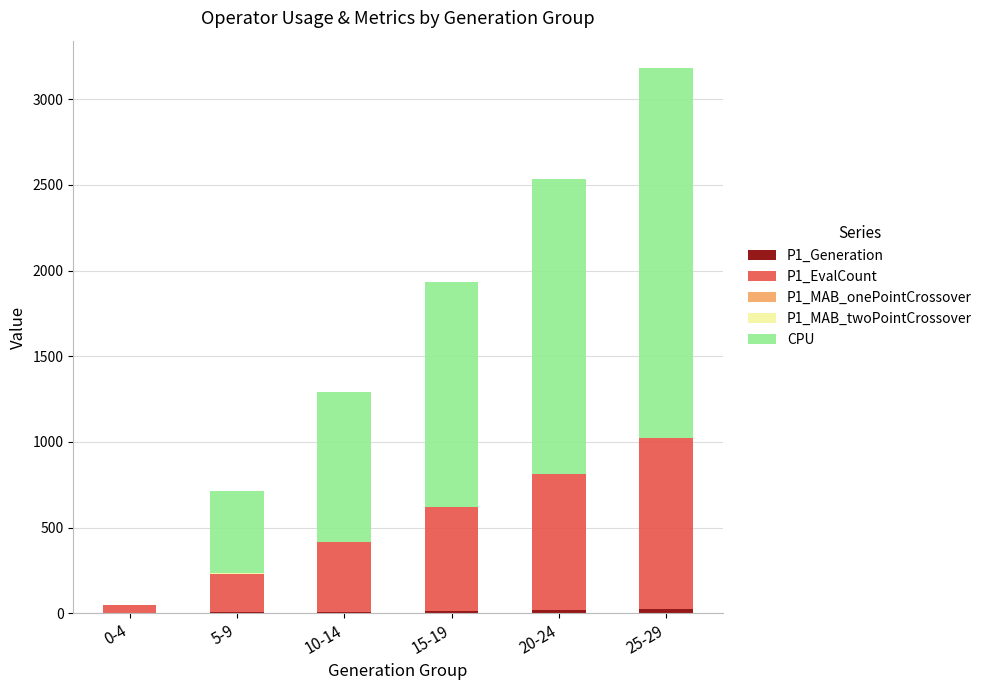

At which category is the sum across all series the highest?

25-29